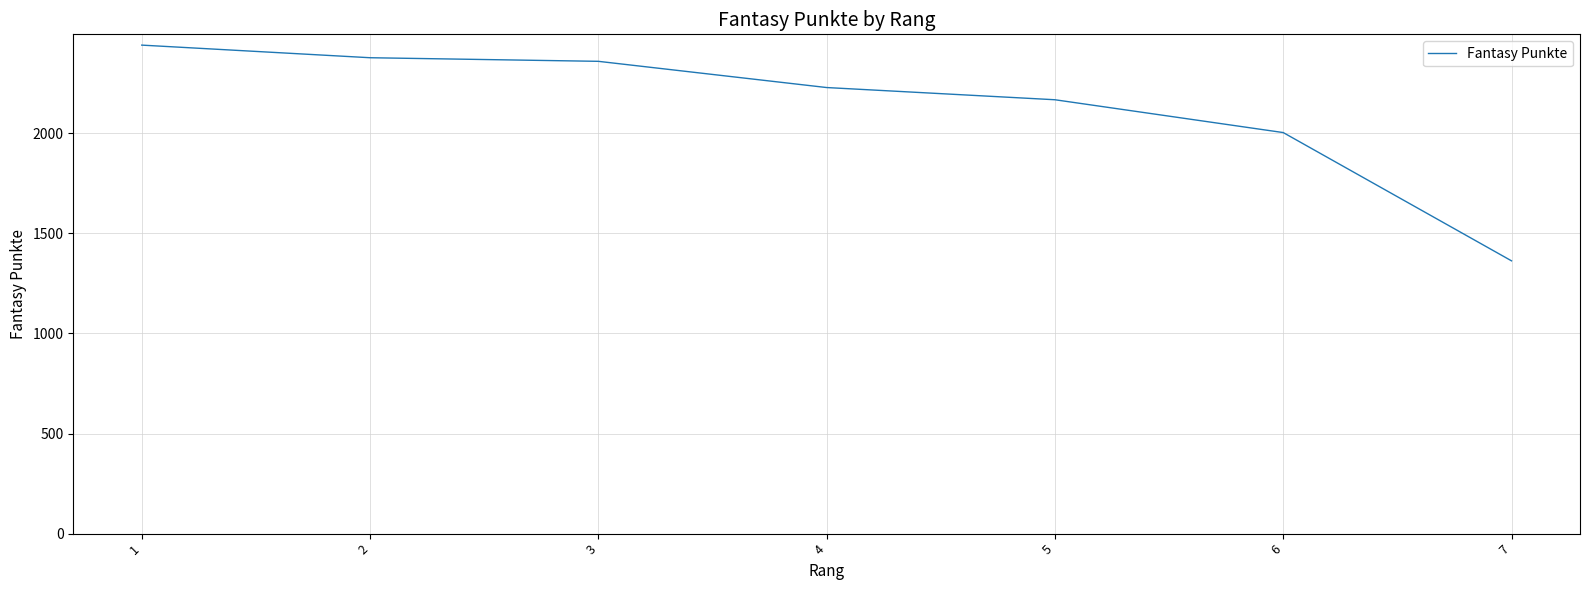

What is the change in value from 2 to 5?

-210